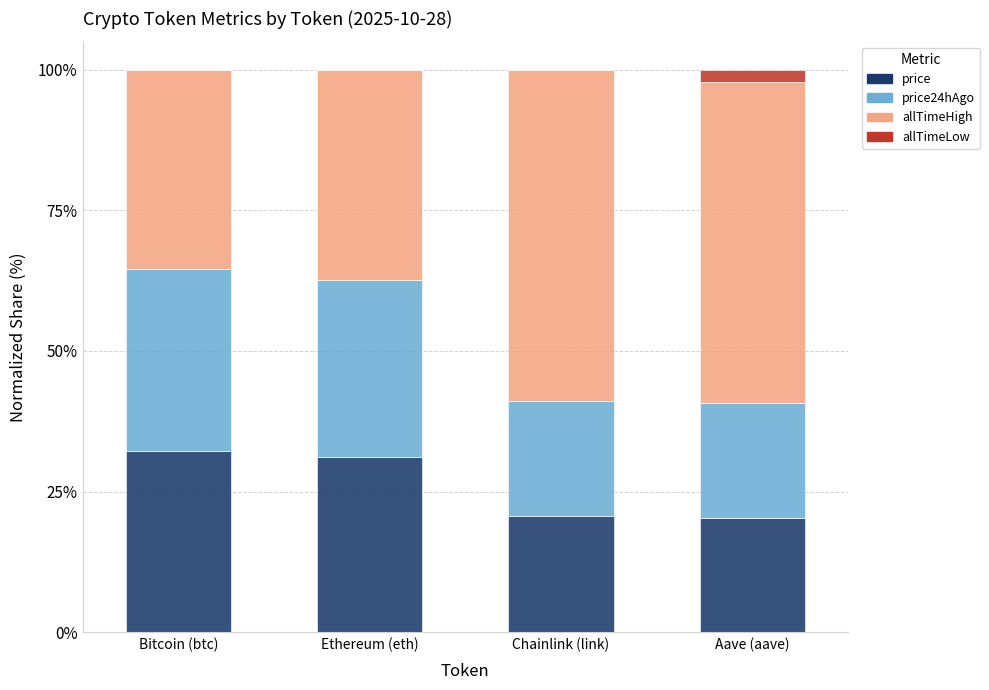

What is the total value across all series at Aave (aave)?

100.0